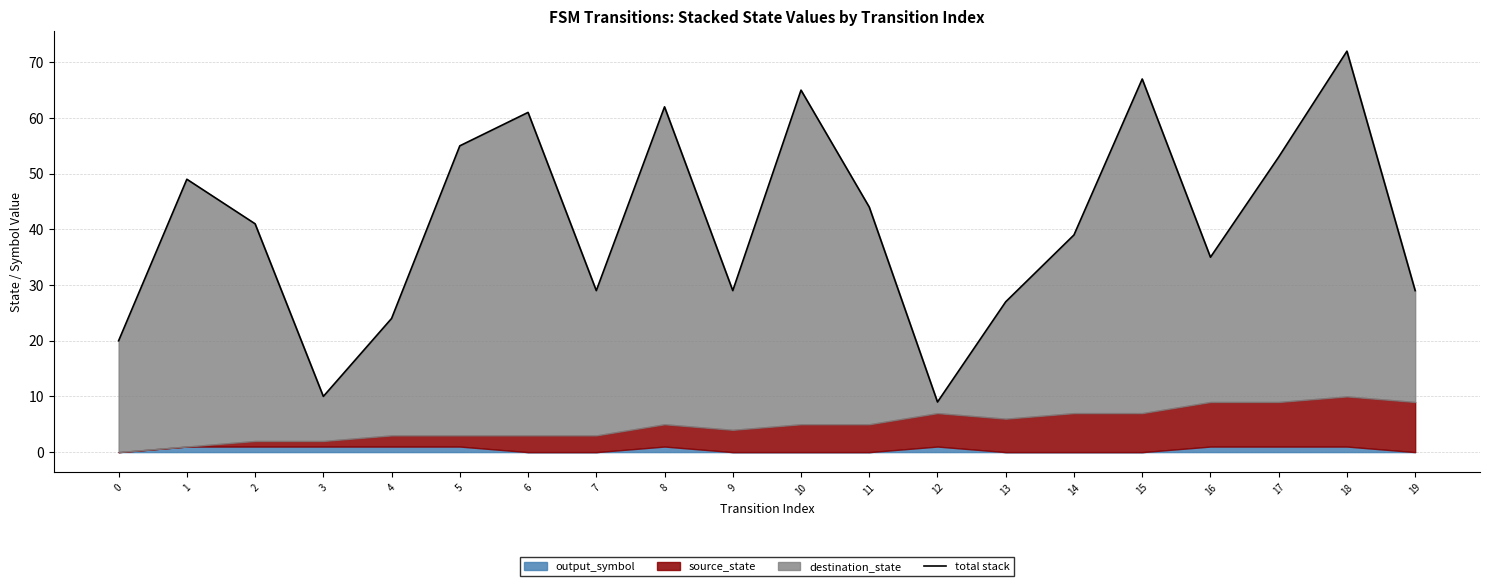

What is the difference between the values at 0 and 10?

45